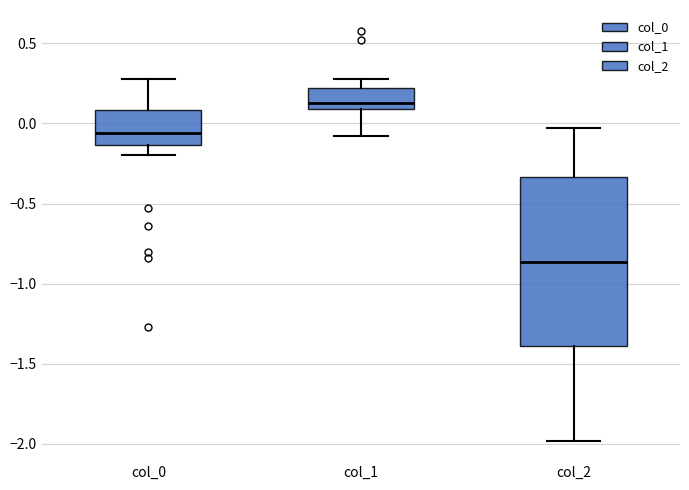

Reading left to right, transcribe this box plot: for each box, give where its median line is, the range the box spans, and where its two whiskers end, as read against the y-axis. The values are not printed on the chart, so give them approximately, as read against the axis.

col_0: median -0.05, box -0.15 to 0.10, whiskers -0.20 to 0.30
col_1: median 0.15, box 0.10 to 0.20, whiskers -0.10 to 0.30
col_2: median -0.85, box -1.40 to -0.35, whiskers -2.00 to -0.05